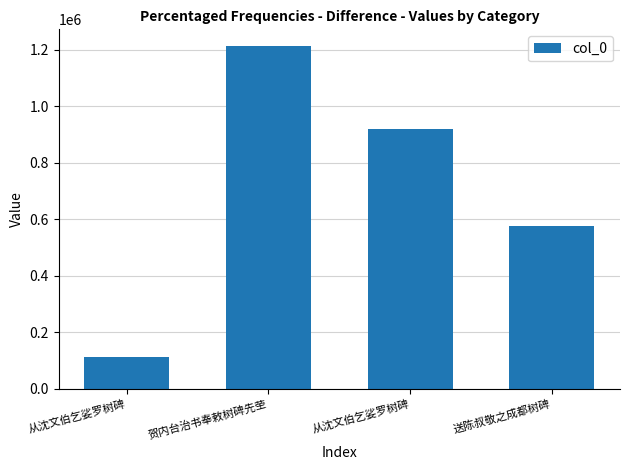

Rank the categories by value from lowest to highest.

从沈文伯乞娑罗树碑, 送陈叔敬之成都树碑, 从沈文伯乞娑罗树碑, 贺内台治书奉敕树碑先茔